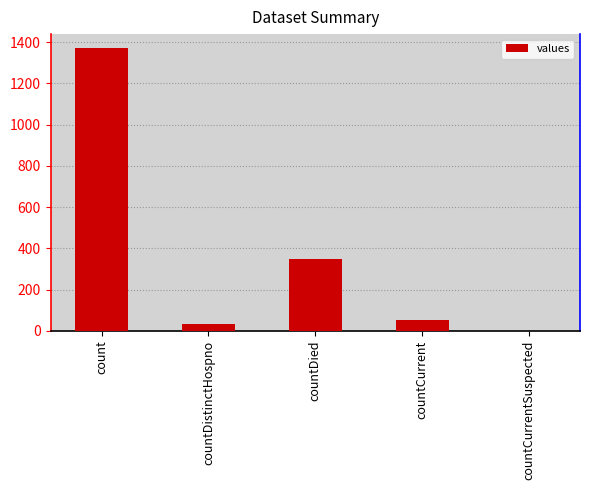

At which category does the chart reach its peak across all series?

count